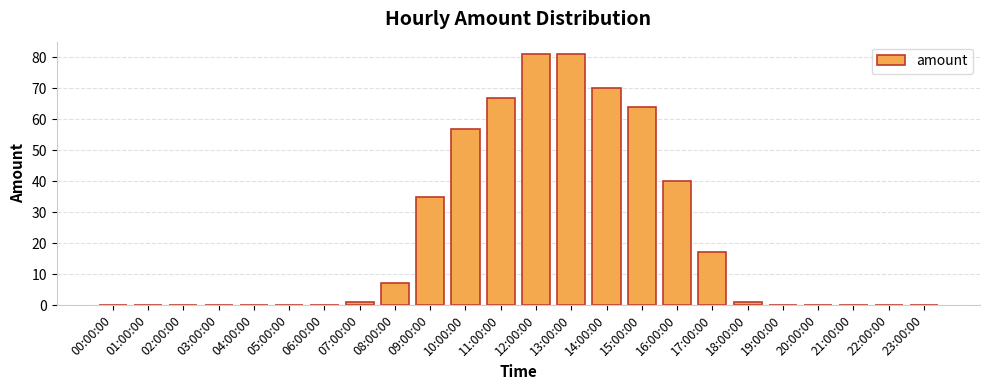

The chart shows a value of 0 at 01:00:00. True or false?

True